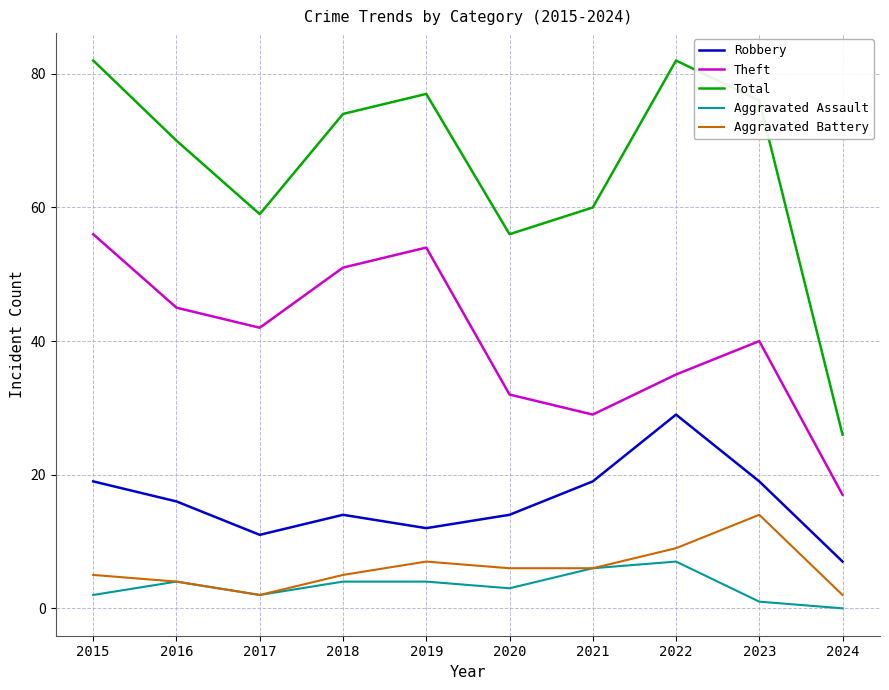

Reading left to right, what are all the values shown in this chart?

Robbery: 2015=19	2016=16	2017=11	2018=14	2019=12	2020=14	2021=19	2022=29	2023=19	2024=7
Theft: 2015=56	2016=45	2017=42	2018=51	2019=54	2020=32	2021=29	2022=35	2023=40	2024=17
Total: 2015=82	2016=70	2017=59	2018=74	2019=77	2020=56	2021=60	2022=82	2023=76	2024=26
Aggravated Assault: 2015=2	2016=4	2017=2	2018=4	2019=4	2020=3	2021=6	2022=7	2023=1	2024=0
Aggravated Battery: 2015=5	2016=4	2017=2	2018=5	2019=7	2020=6	2021=6	2022=9	2023=14	2024=2